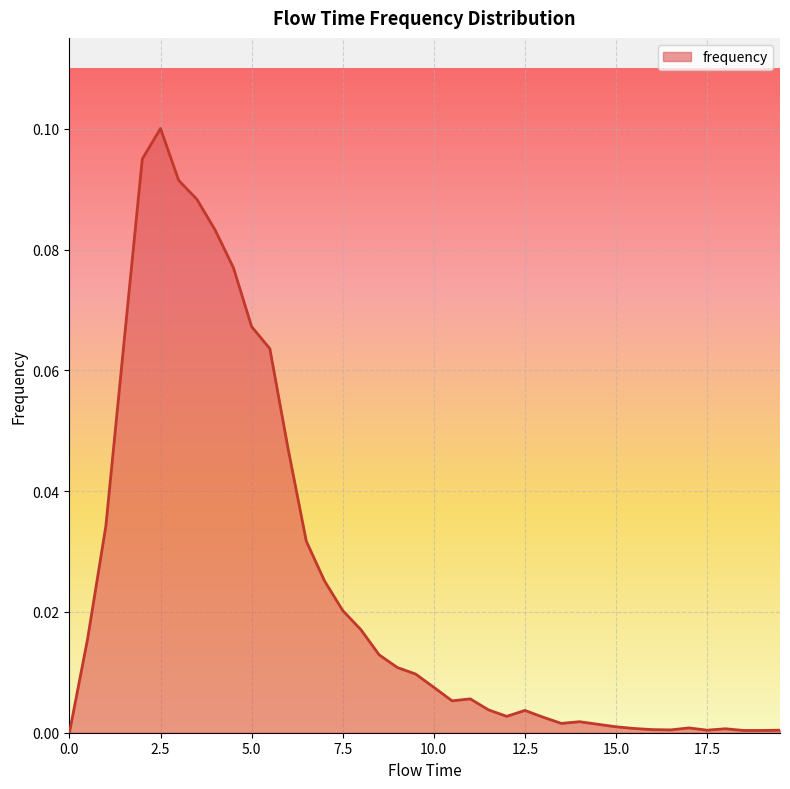

How many lines are shown in the chart?

1